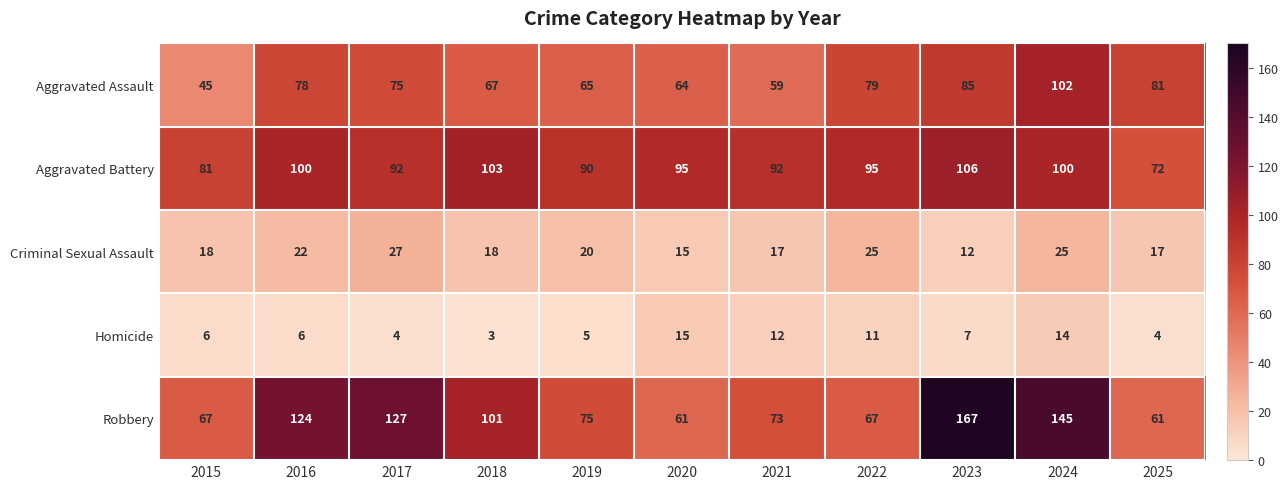

What is the smallest value displayed?

3